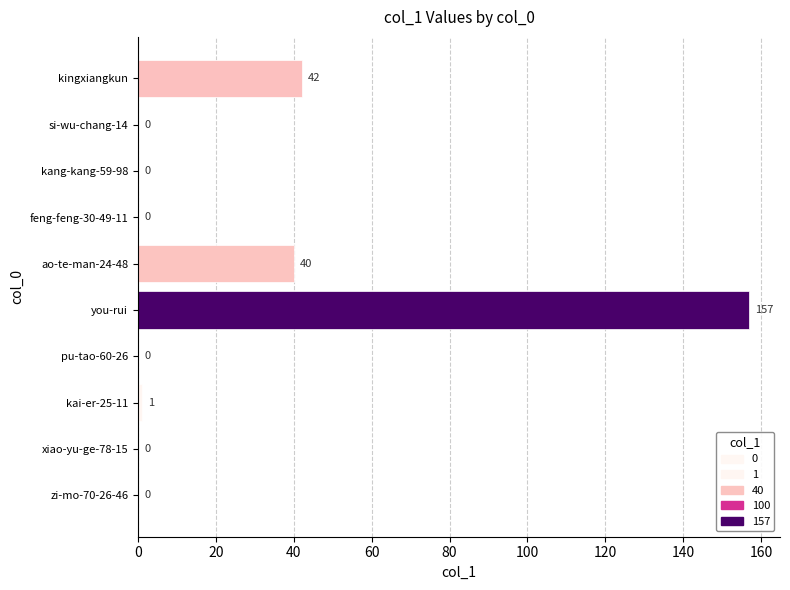

What is the sum of all values?

240